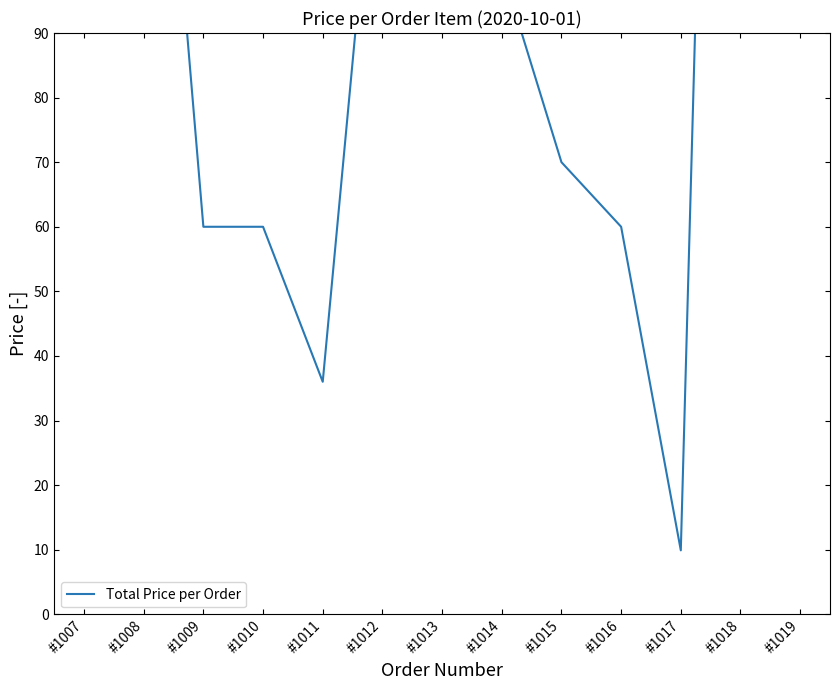

What is the difference between the second highest and minimum values?

309.1